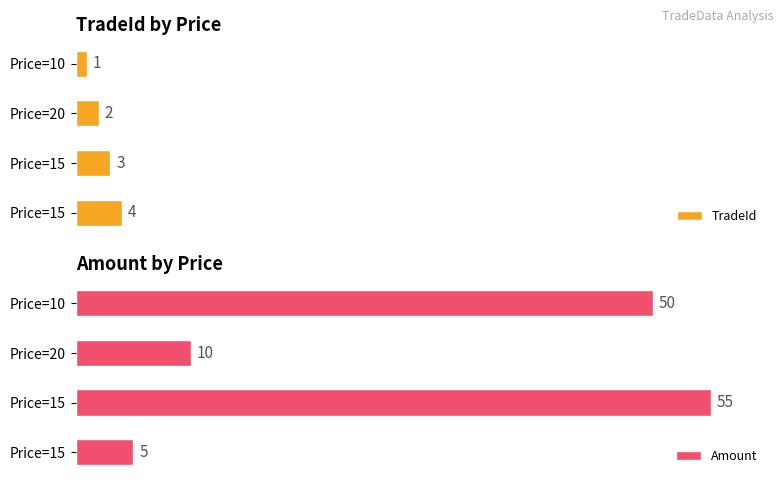

How many TradeId values are between 2 and 4?

3